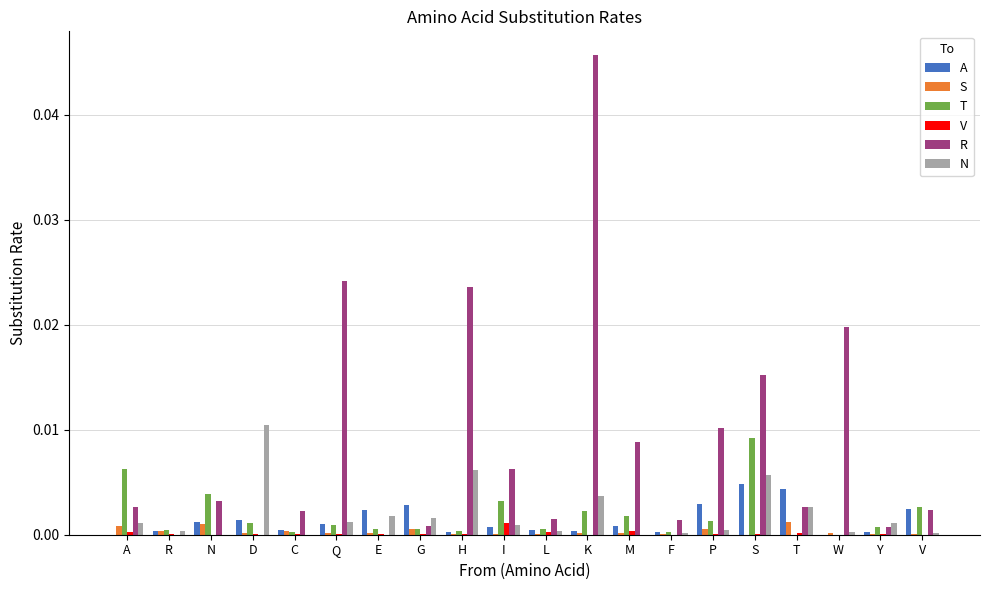

Is the value of R at F greater than the value of V at E?

Yes